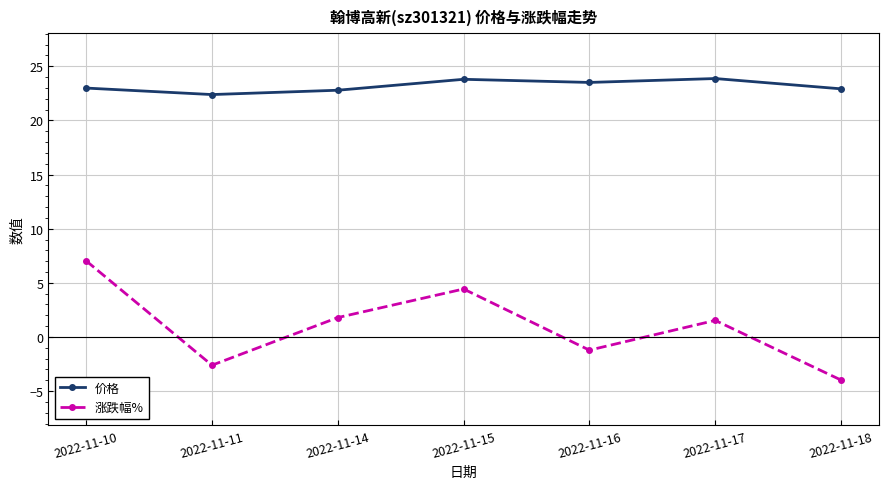

Is the value of 价格 at 2022-11-18 greater than the value of 涨跌幅% at 2022-11-17?

Yes